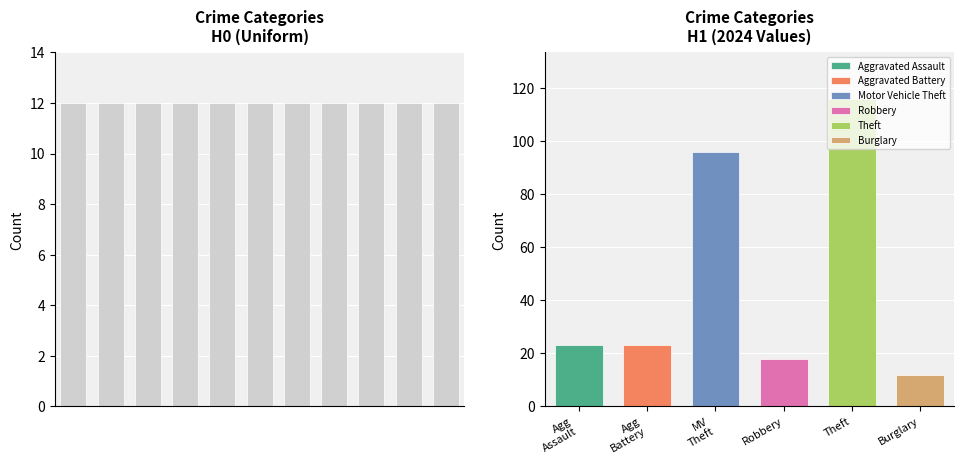

Which series has the largest range (max minus min)?

Motor Vehicle Theft